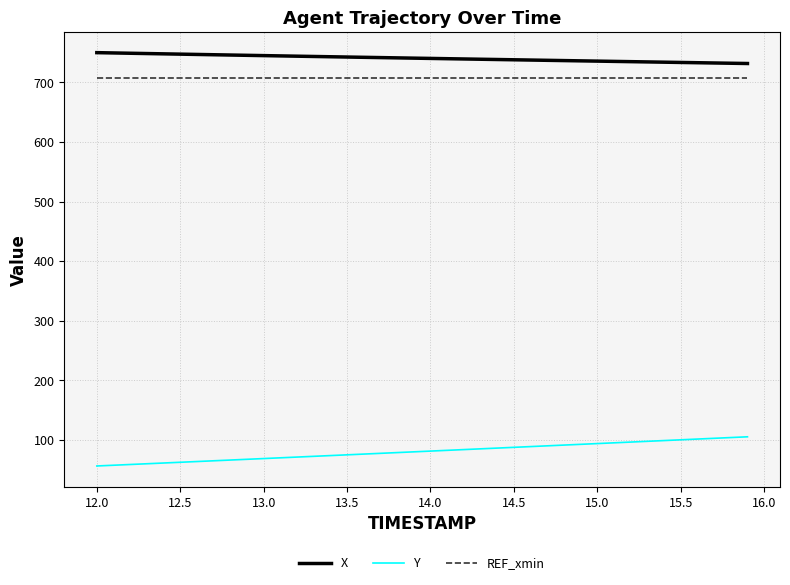

What is the maximum value shown in the chart?

749.7